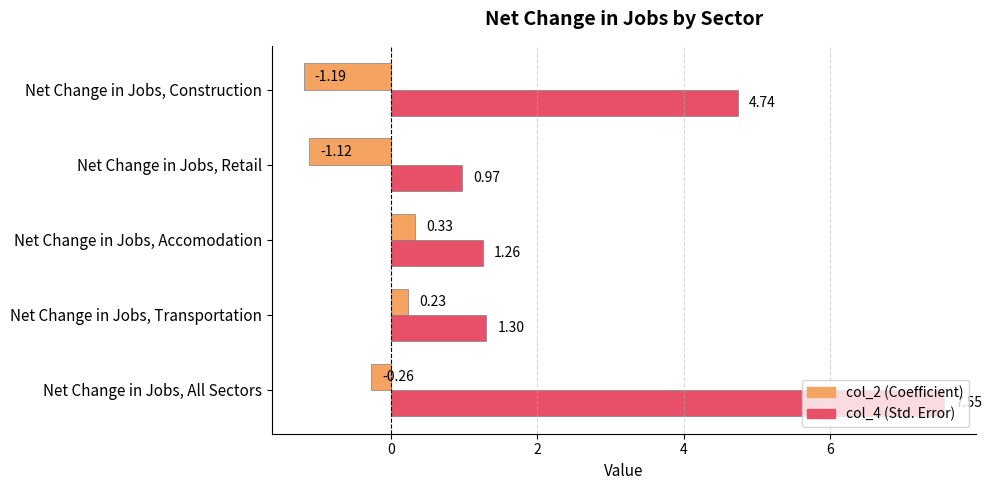

At which category is the sum across all series the highest?

Net Change in Jobs, All Sectors